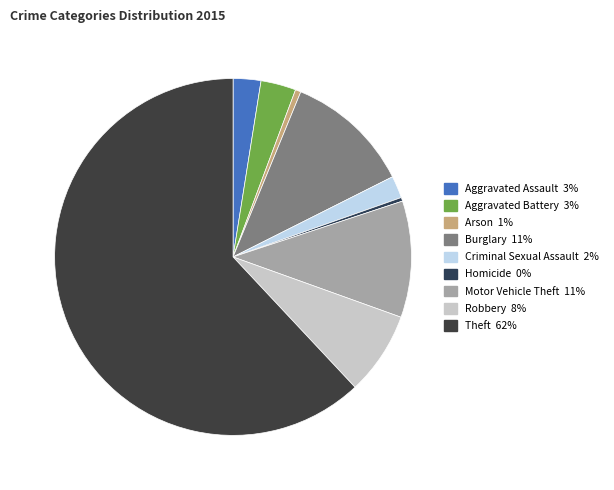

Count the number of slices in the pie.

9